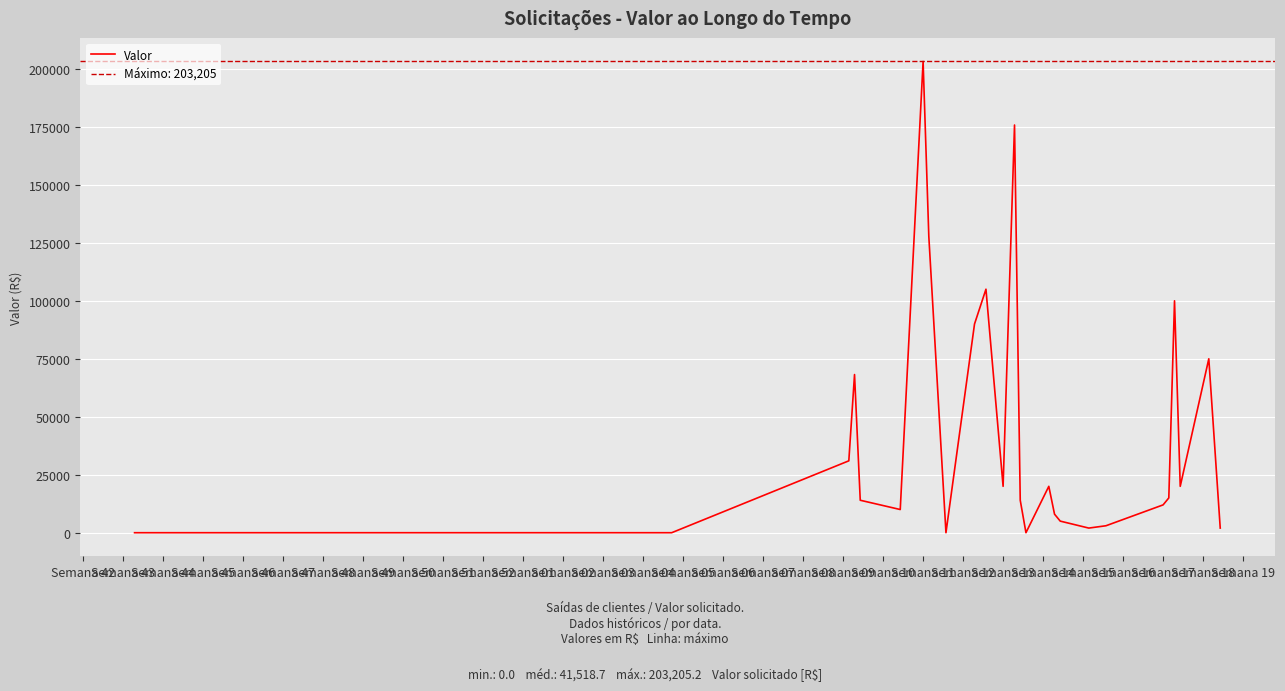

Reading left to right, list all the values displayed in this chart.

0.0	0.0	0.0	31000.0	68200.0	14000.0	10000.0	203205.2	127799.8	0.0	90000.0	105000.0	20000.0	175799.8	14000.0	0.0	20000.0	8000.0	5000.0	2000.0	3000.0	12000.0	15000.0	100000.0	20000.0	75000.0	2000.0